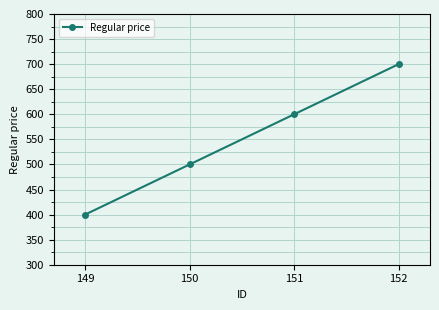

How many values are below 600?

2